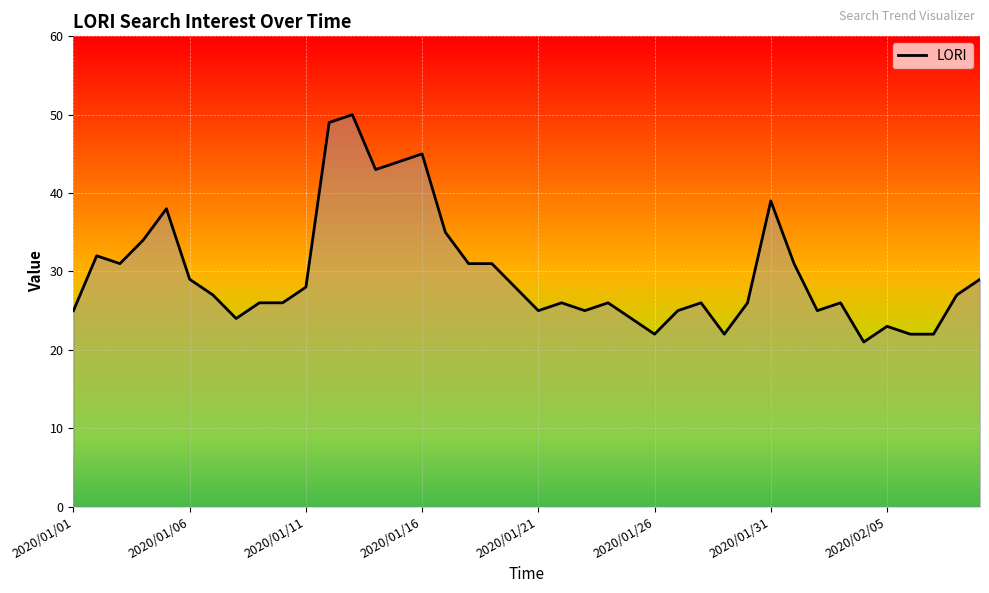

What is the difference between the maximum and minimum values?

29